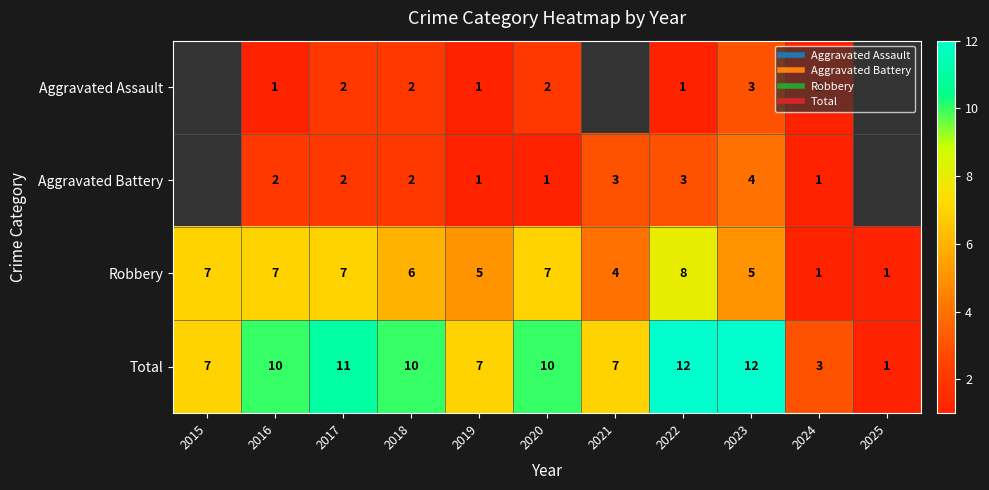

The Robbery series shows 8.0 at 2022. True or false?

True